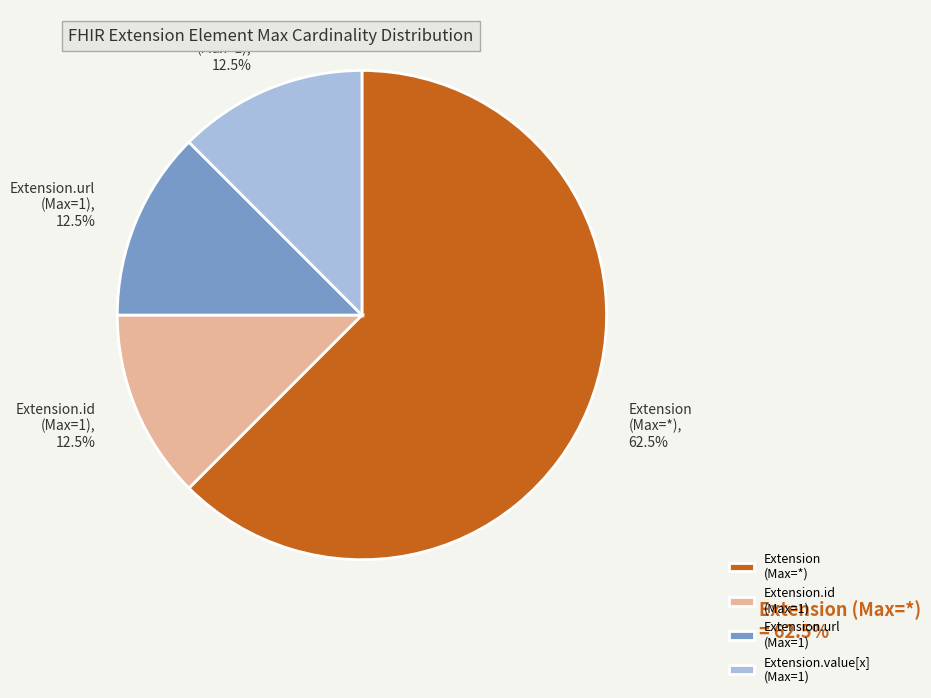

What is the ratio of the value at Extension.value[x] (Max=1), 12.5% to the value at Extension.url (Max=1), 12.5%?

1.0